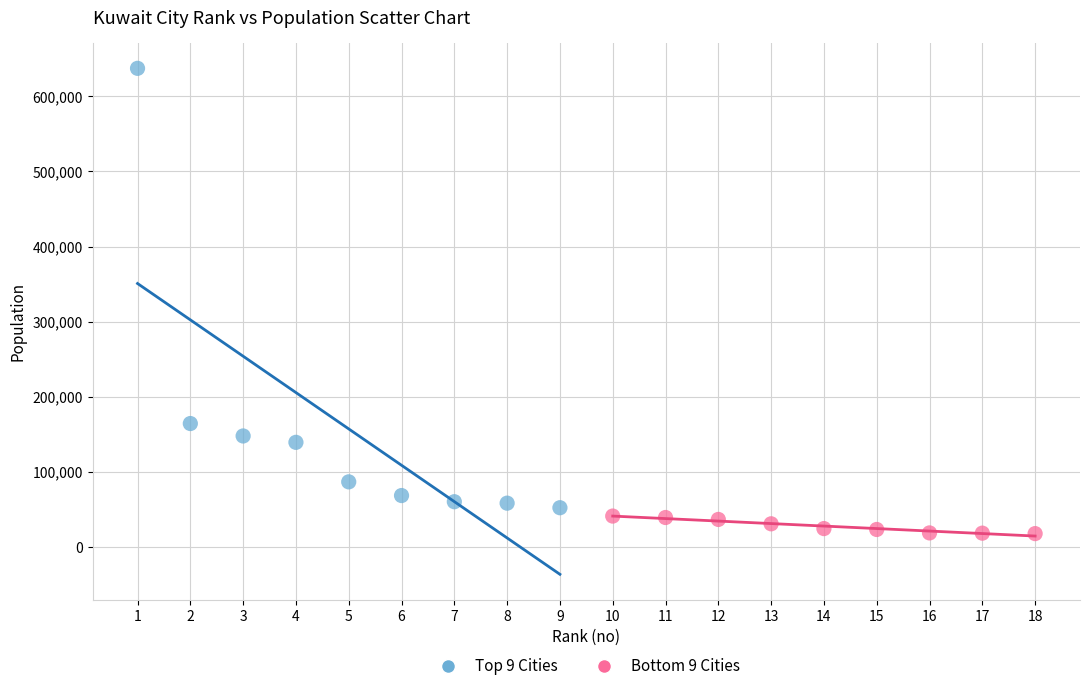

Which series contains the highest Y value?

Top 9 Cities